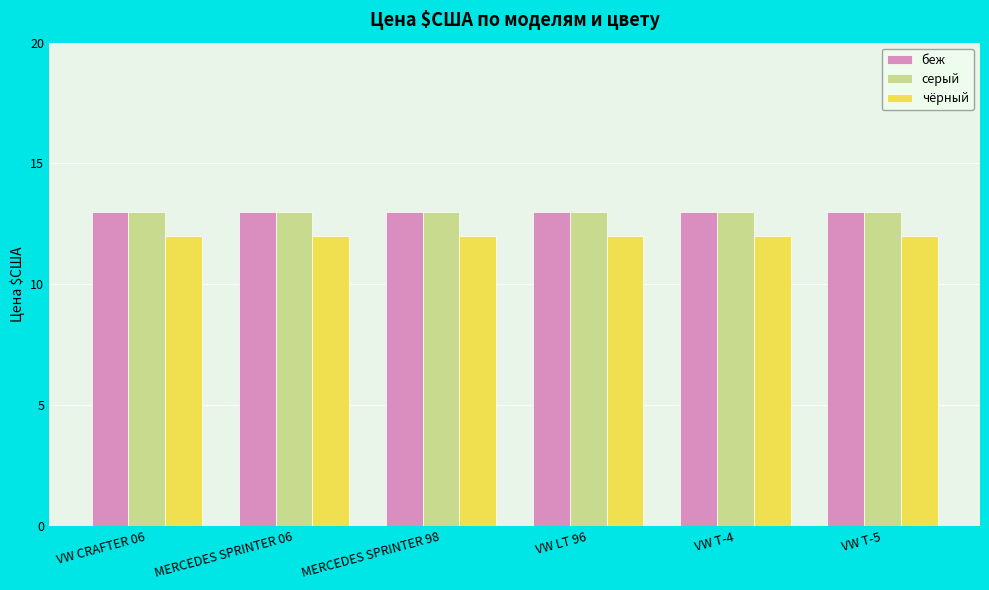

What is the value of the беж bar at the 5th from the left?

13